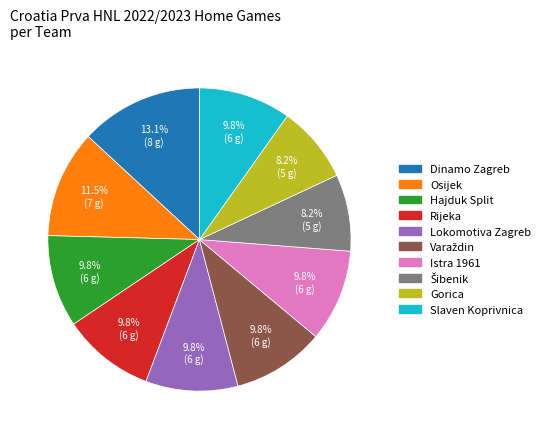

Is there a majority slice in this chart?

No